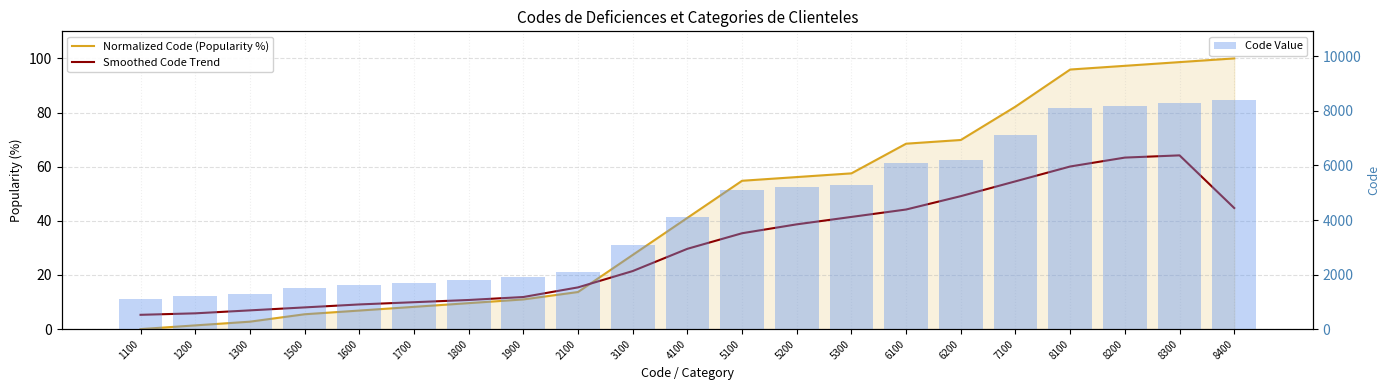

Which series has the largest total across all categories?

Code Value